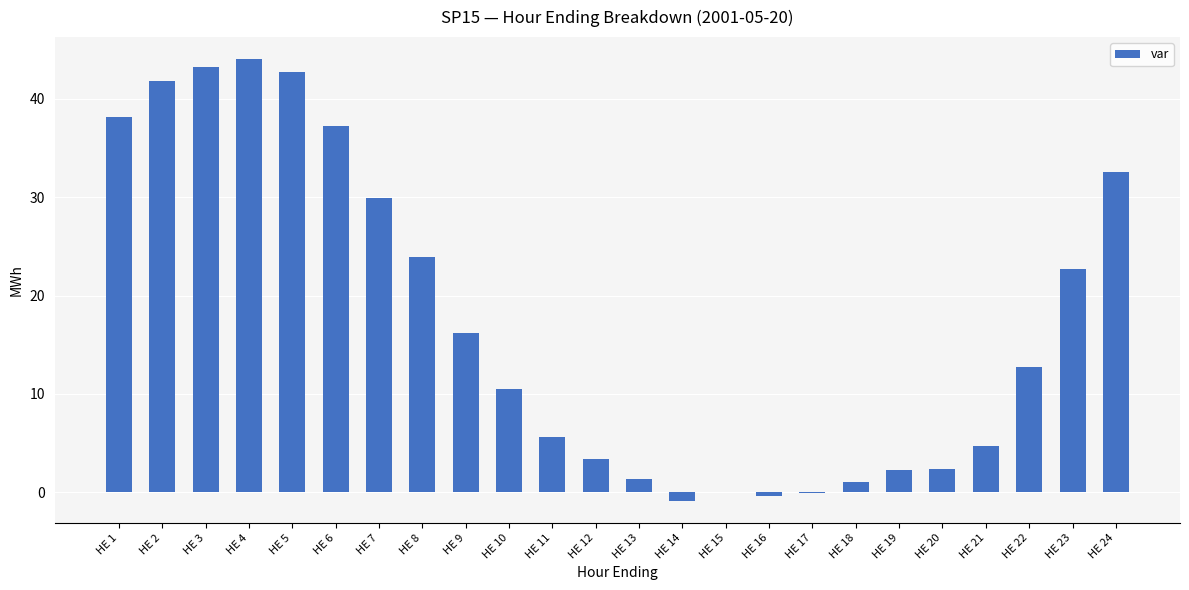

Between HE 11 and HE 5, which is larger?

HE 5